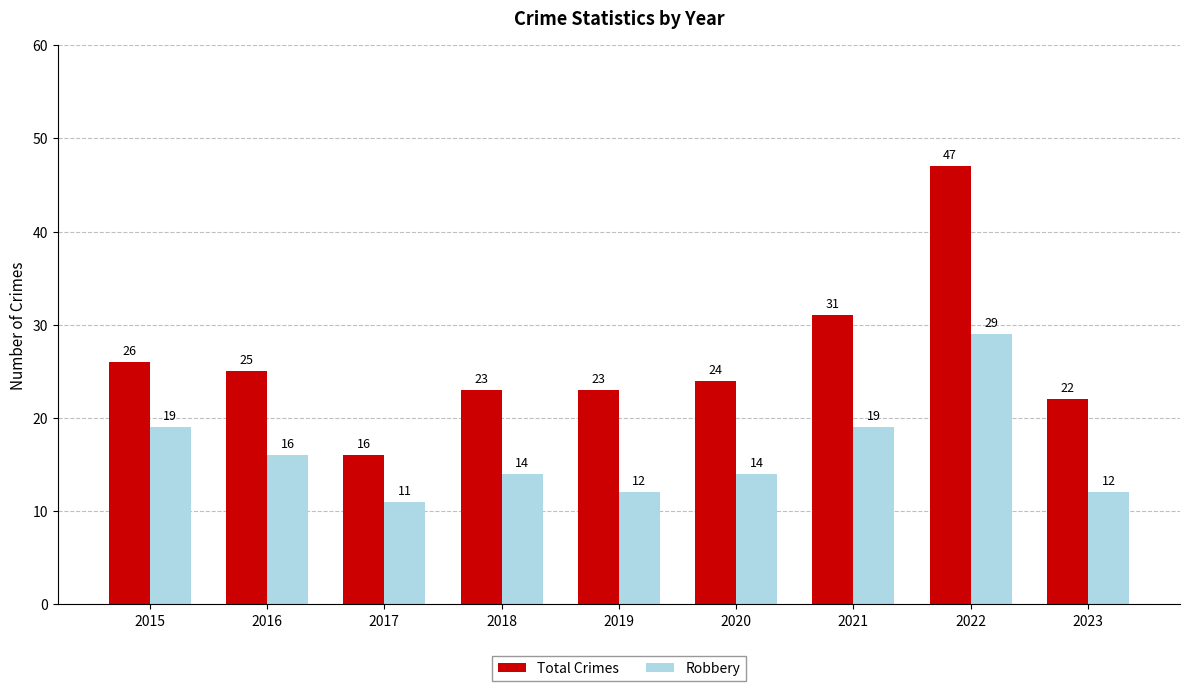

Rank the series at 2017 from lowest to highest value.

Robbery, Total Crimes